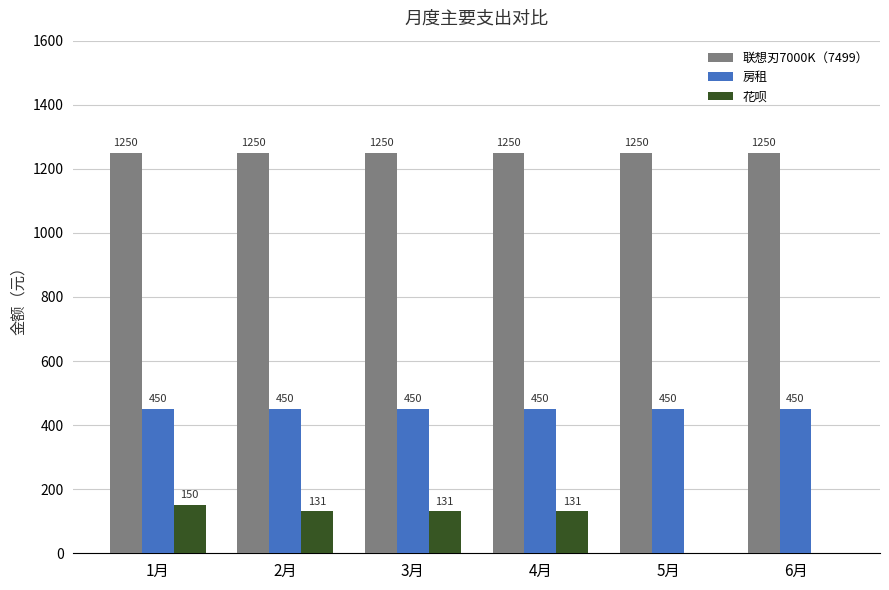

What is the sum of all 房租 values?

2700.0